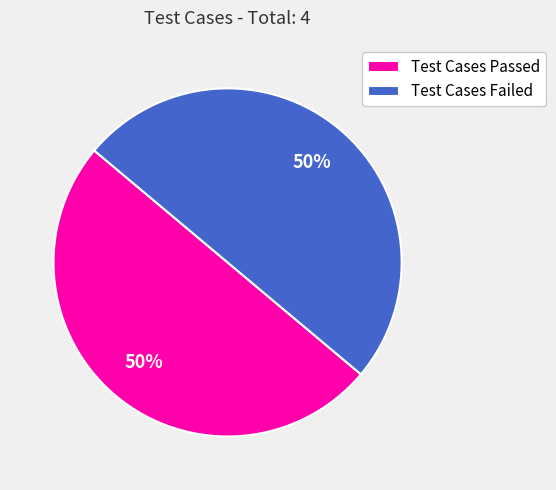

Combined, do Test Cases Failed and Test Cases Passed account for over 50%?

Yes